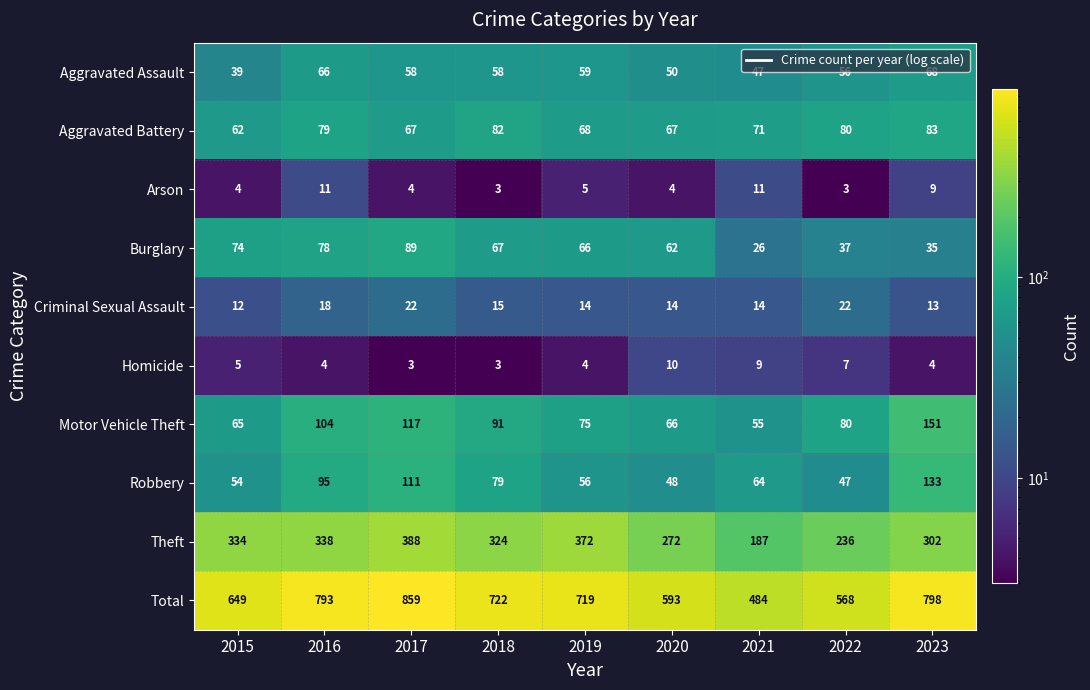

What is the minimum value shown in the chart?

3